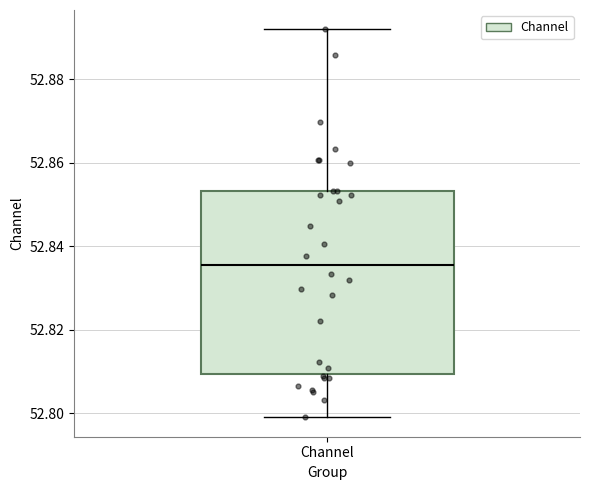

Read this box plot against the y-axis: the position of the median line, the range covered by the box, and the ends of both whiskers. The values are not printed on the chart, so give them approximately, as read against the axis.

median 52.836, box 52.810 to 52.854, whiskers 52.800 to 52.892